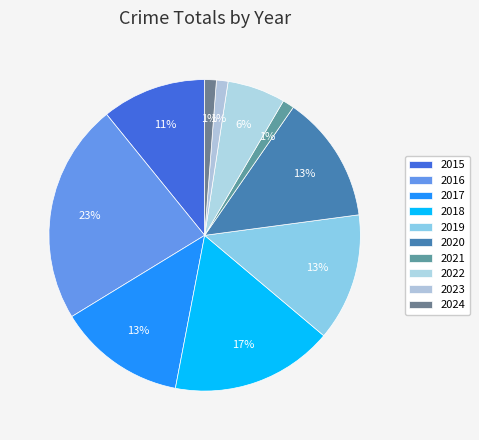

What percentage is the 2022 slice, to the nearest percent?

6%